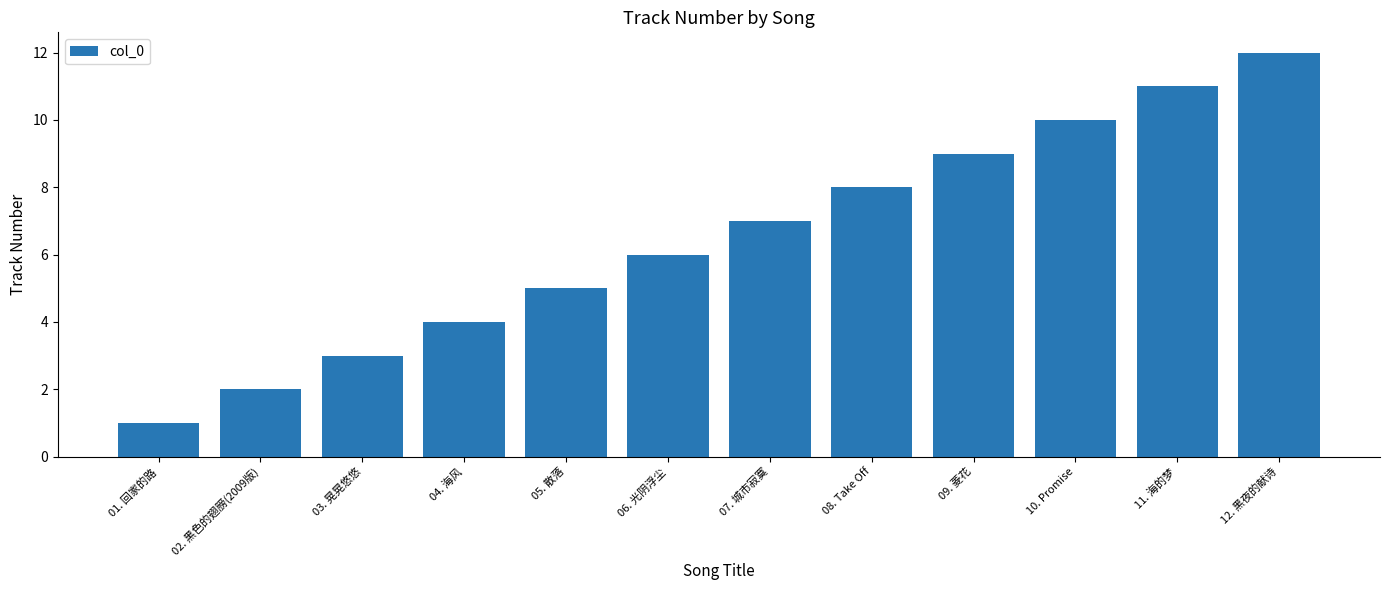

What is the greatest value displayed?

12